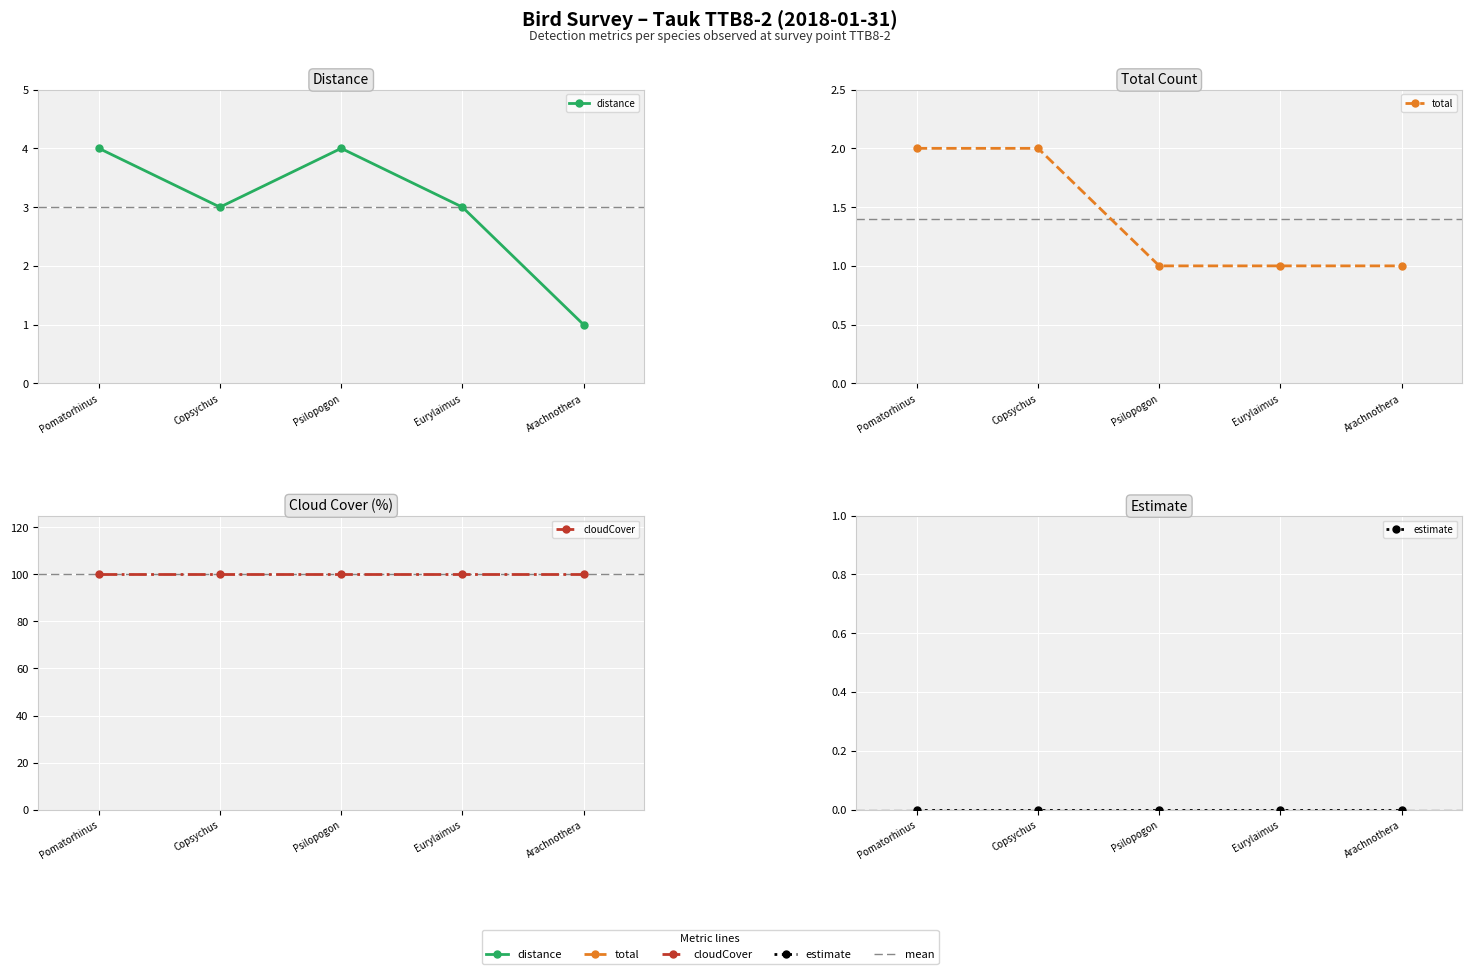

True or false: cloudCover has more than 2 points higher than both neighbors.

False